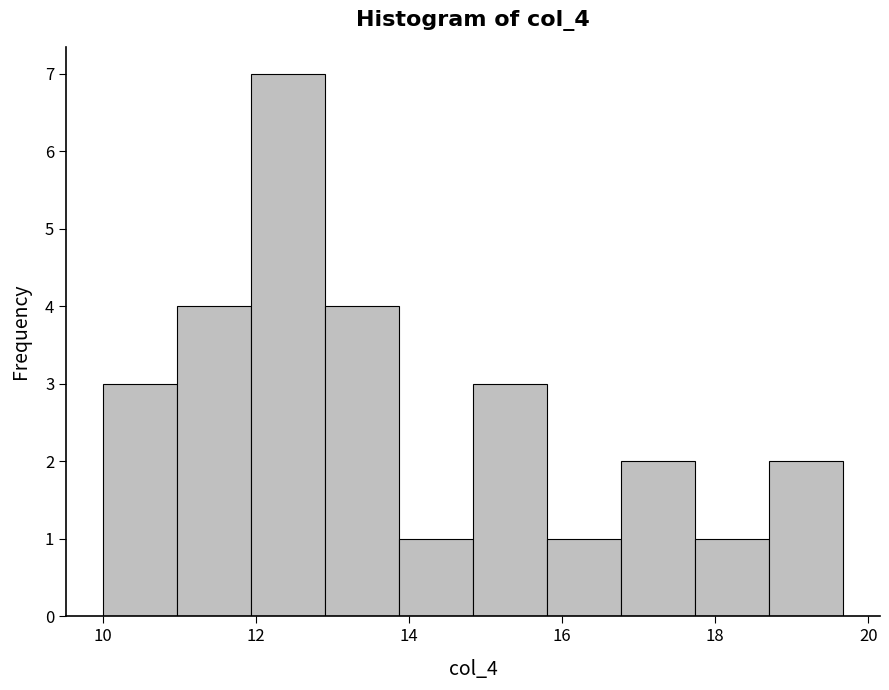

Reading left to right, transcribe this chart: for each bar, give the range it covers on the x-axis and its height. Neither the bar edges nor the heights are printed on the chart, so give them approximately, as read against the axes.

10.0 to 11.0: 3
11.0 to 12.0: 4
12.0 to 13.0: 7
13.0 to 13.8: 4
13.8 to 14.8: 1
14.8 to 15.8: 3
15.8 to 16.8: 1
16.8 to 17.8: 2
17.8 to 18.8: 1
18.8 to 19.6: 2